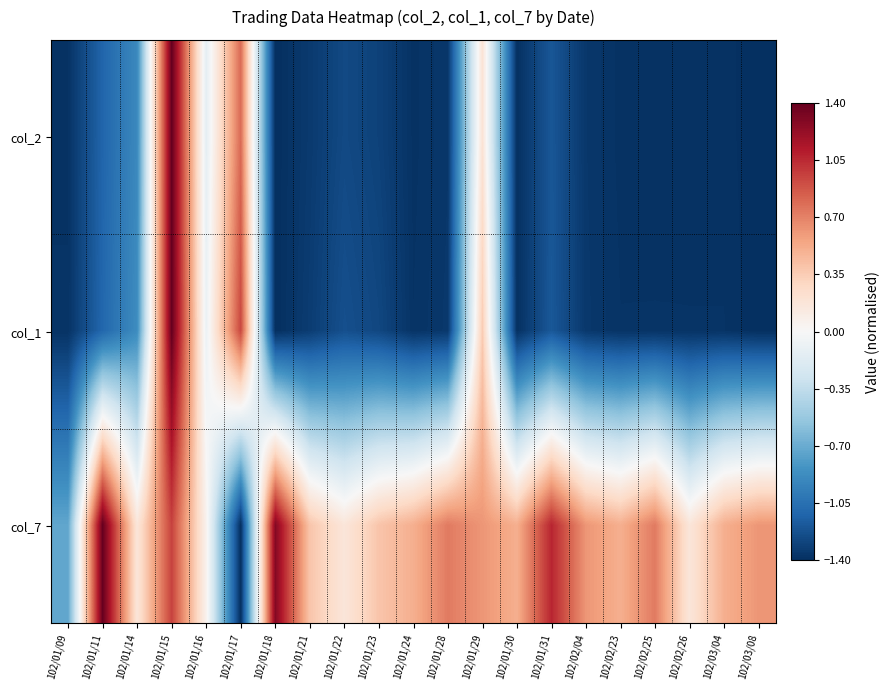

What is the difference between the highest and lowest values at 102/01/09?

0.7